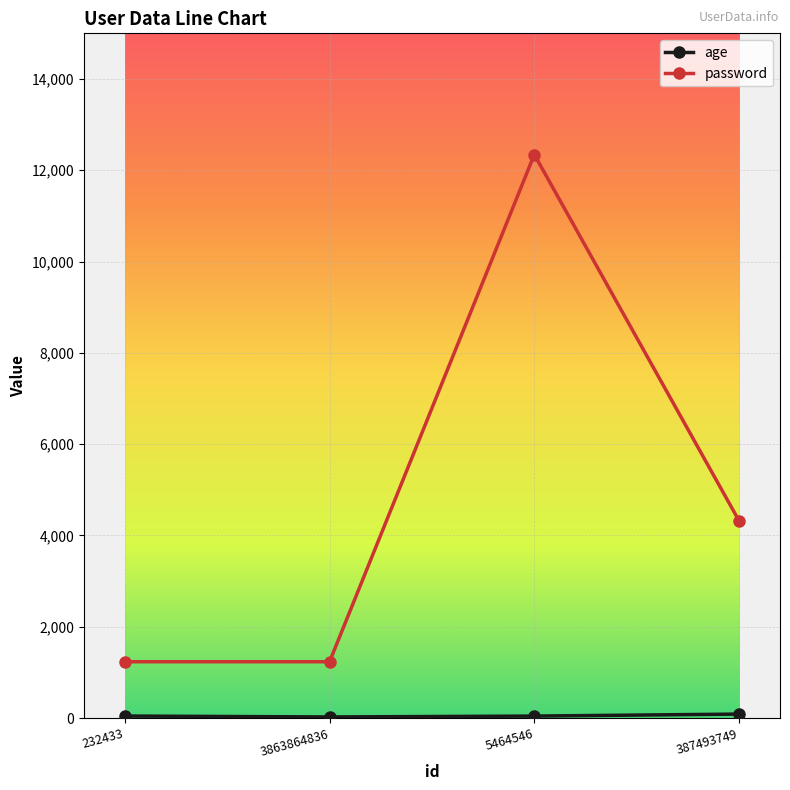

At which category does password reach its first local peak?

5464546